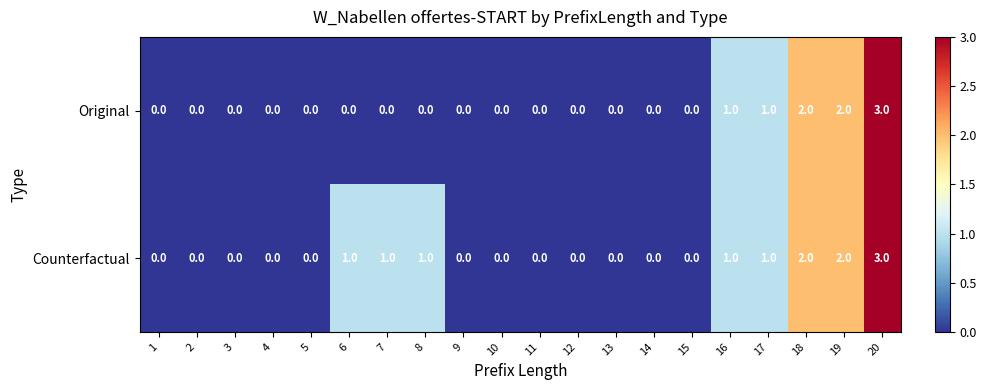

At which category is the sum across all series the highest?

20